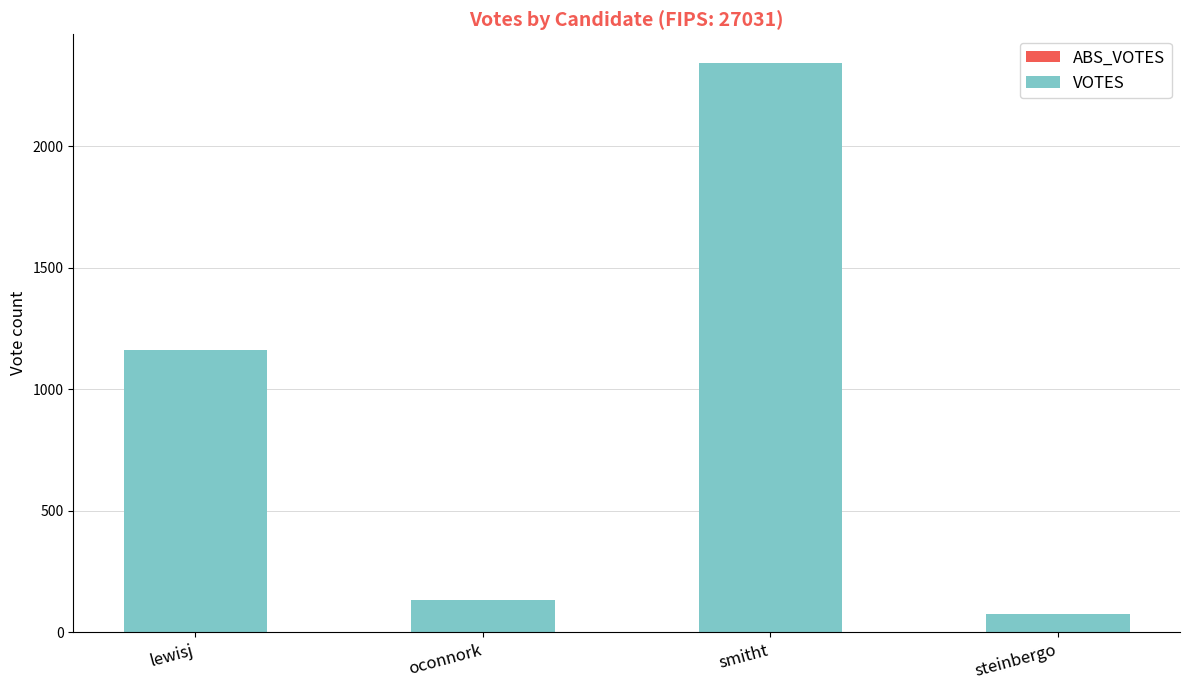

At which label is the value closest to 1208?

lewisj